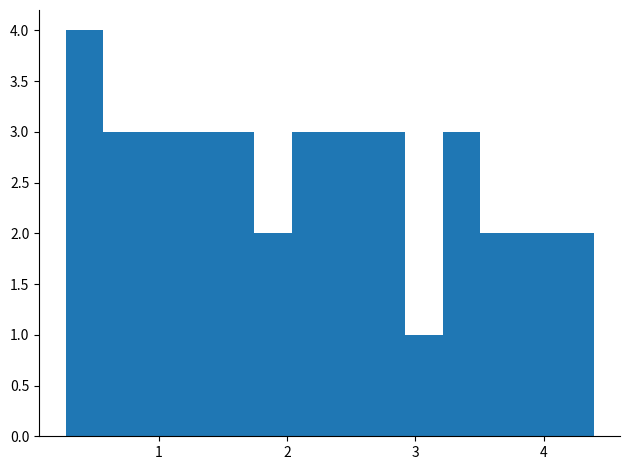

Around what value on the x-axis is the tallest bar? Give the approximate position of its centre, as read against the axis.

0.4